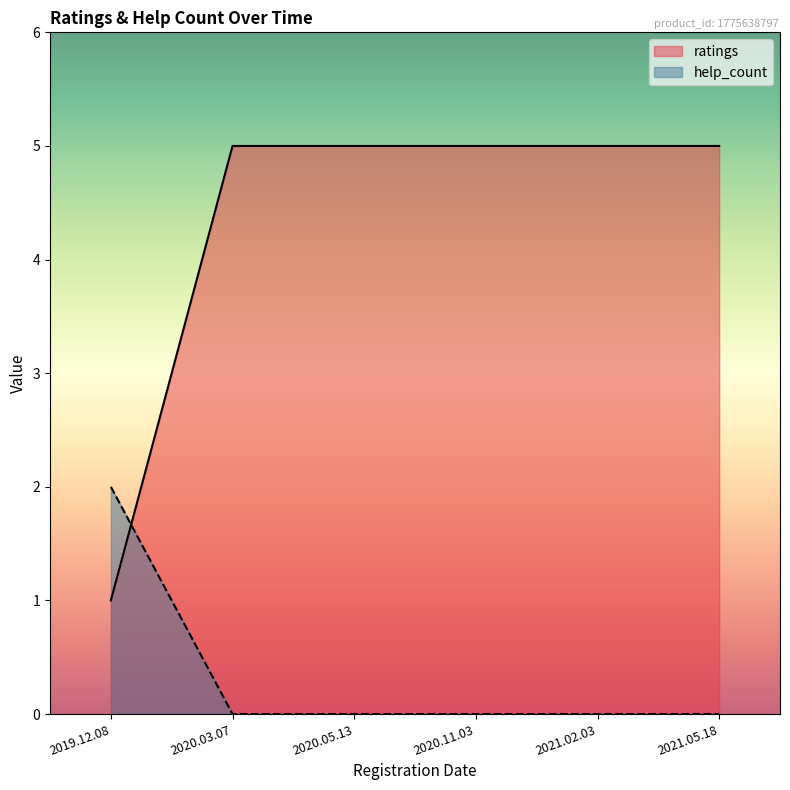

Reading left to right, list all the values displayed in this chart.

ratings: 2019.12.08=1	2020.03.07=5	2020.05.13=5	2020.11.03=5	2021.02.03=5	2021.05.18=5
help_count: 2019.12.08=2	2020.03.07=0	2020.05.13=0	2020.11.03=0	2021.02.03=0	2021.05.18=0